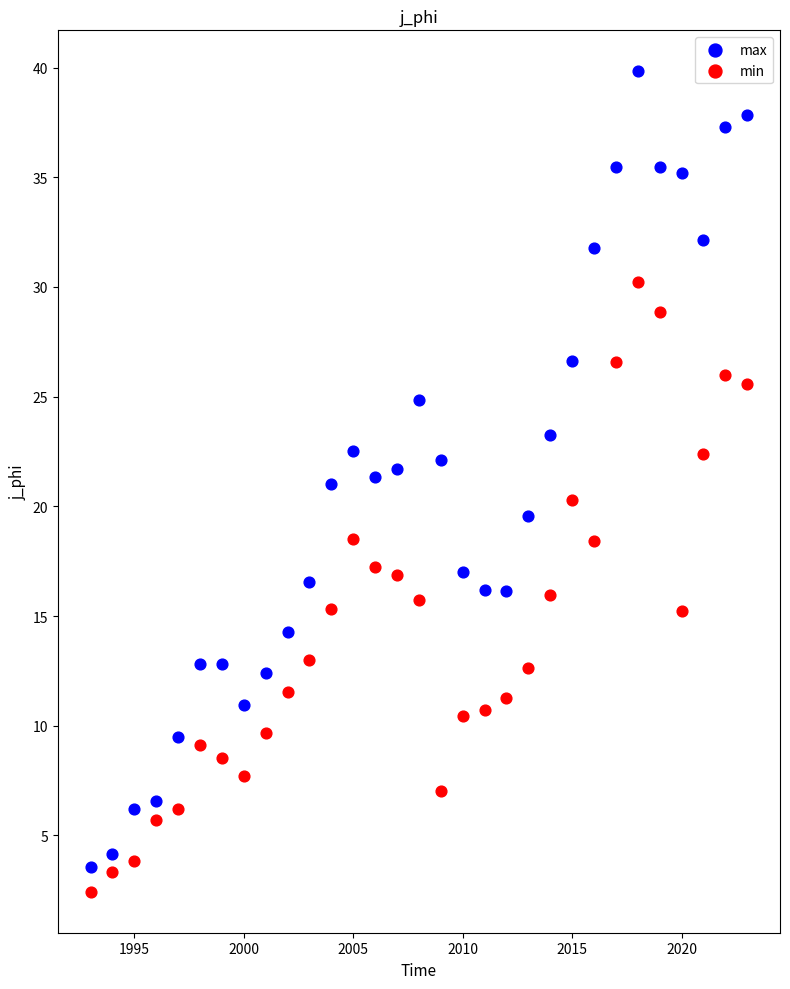

Which series contains the highest Y value?

max